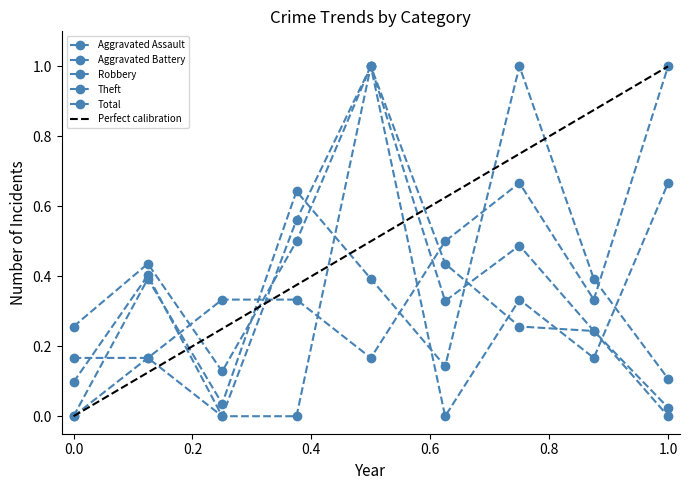

Between 2015 and 2018, which series saw the biggest shift?

Robbery